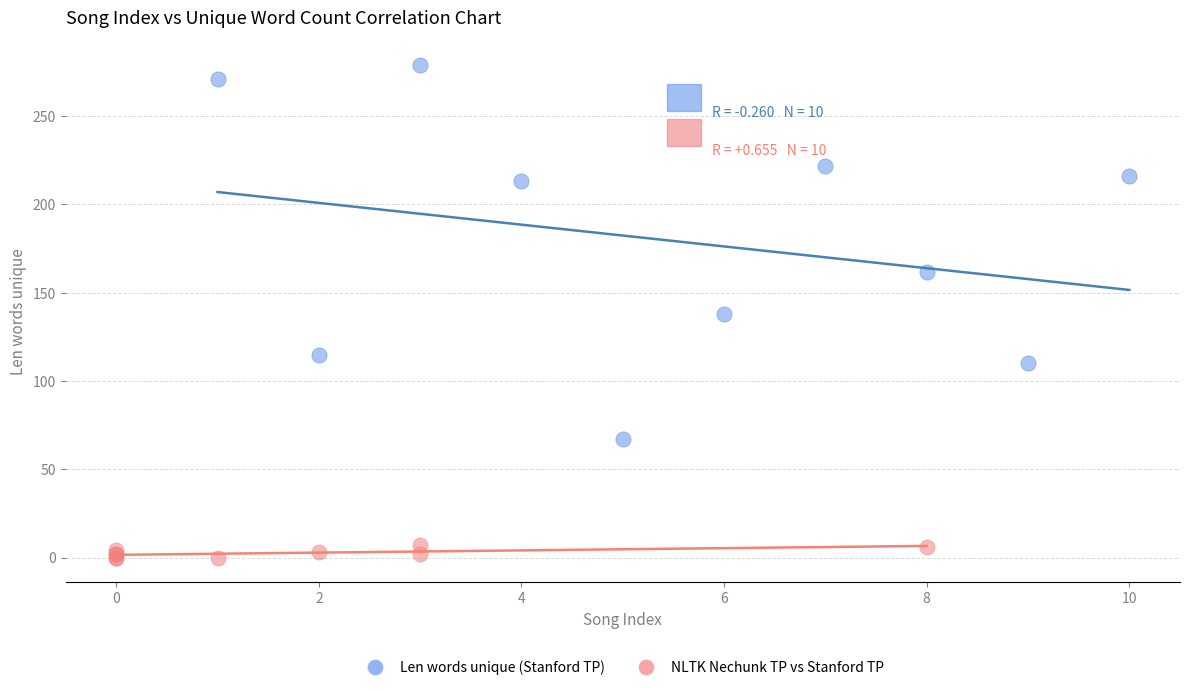

Which series has the largest Y range (max minus min)?

Len words unique (Stanford TP)